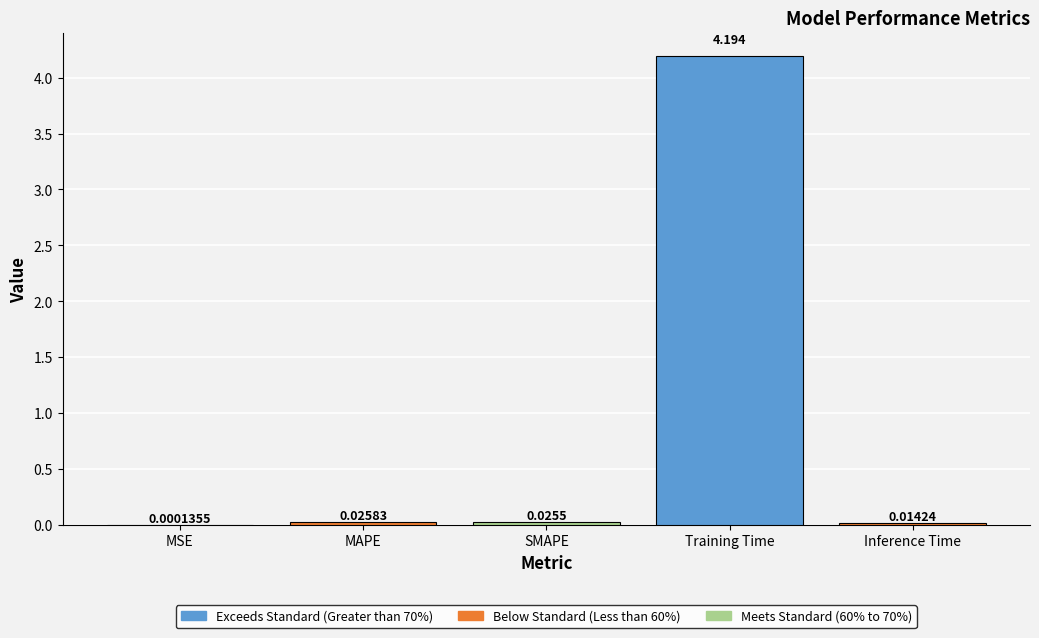

Between SMAPE and Training Time, which is larger?

Training Time